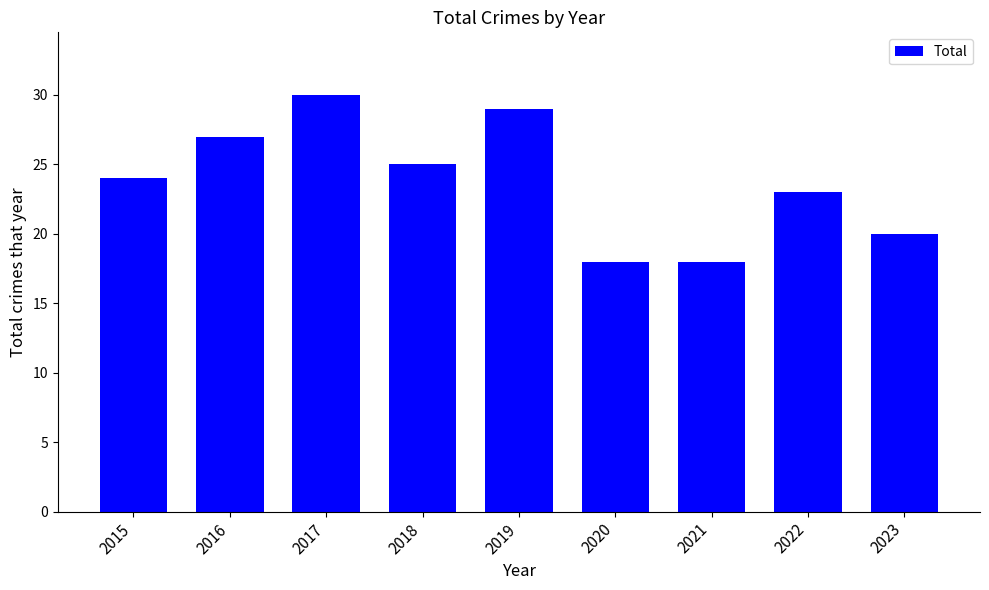

How many distinct data groups are displayed?

1